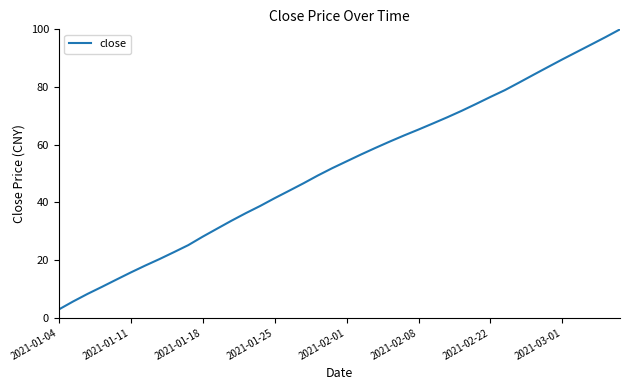

What is the greatest value displayed?

100.0